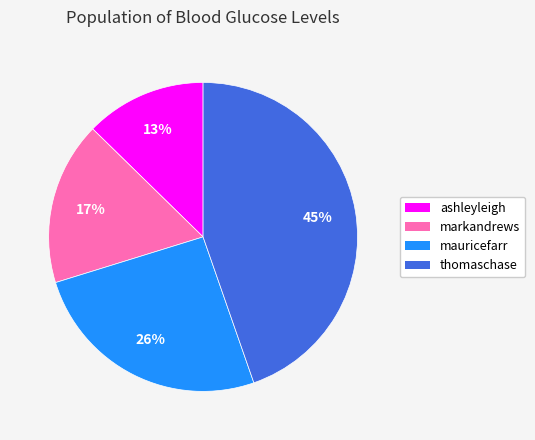

Do thomaschase and markandrews together represent more than half of the pie?

Yes